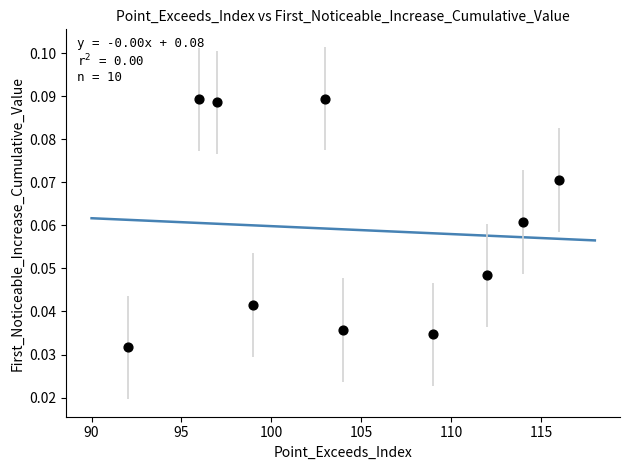

What is the average X value?

104.2